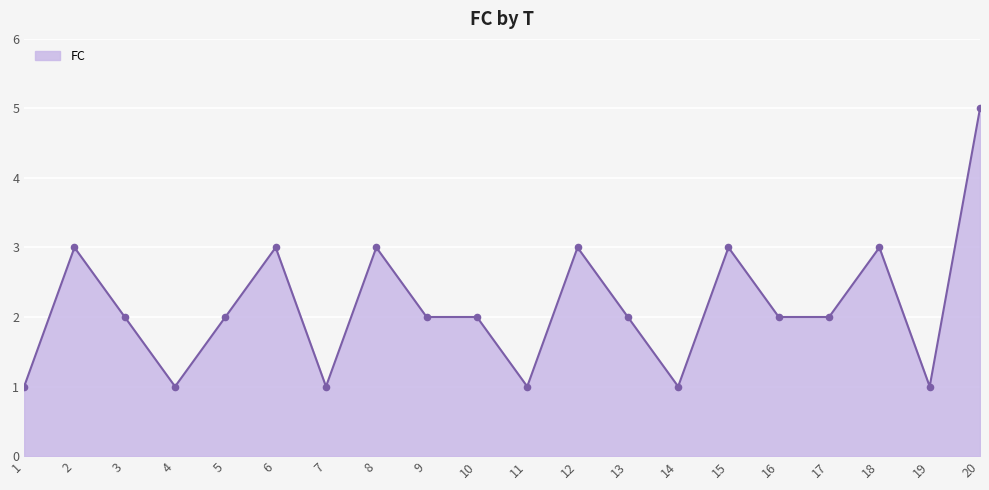

Which has a higher value, 8 or 7?

8